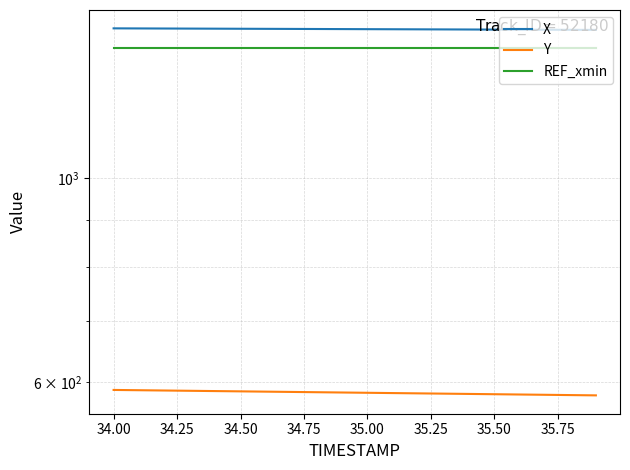

What is the sum of all Y values?

11685.1